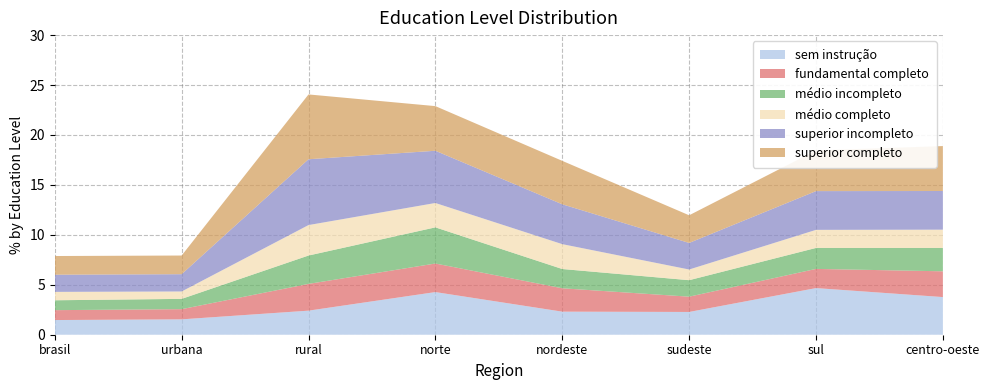

Reading left to right, extract all data points from this chart.

sem instrucao: brasil=1.5	urbana=1.5	rural=2.4	norte=4.3	nordeste=2.3	sudeste=2.3	sul=4.7	centro-oeste=3.8
fundamental completo: brasil=1.0	urbana=1.0	rural=2.7	norte=2.9	nordeste=2.3	sudeste=1.5	sul=1.9	centro-oeste=2.6
medio incompleto: brasil=1.0	urbana=1.0	rural=2.8	norte=3.6	nordeste=1.9	sudeste=1.6	sul=2.1	centro-oeste=2.3
medio completo: brasil=0.8	urbana=0.7	rural=3.0	norte=2.4	nordeste=2.5	sudeste=1.1	sul=1.8	centro-oeste=1.8
superior incompleto: brasil=1.7	urbana=1.7	rural=6.6	norte=5.2	nordeste=4.0	sudeste=2.7	sul=3.9	centro-oeste=3.9
superior completo: brasil=1.9	urbana=1.9	rural=6.5	norte=4.5	nordeste=4.3	sudeste=2.8	sul=4.1	centro-oeste=4.5